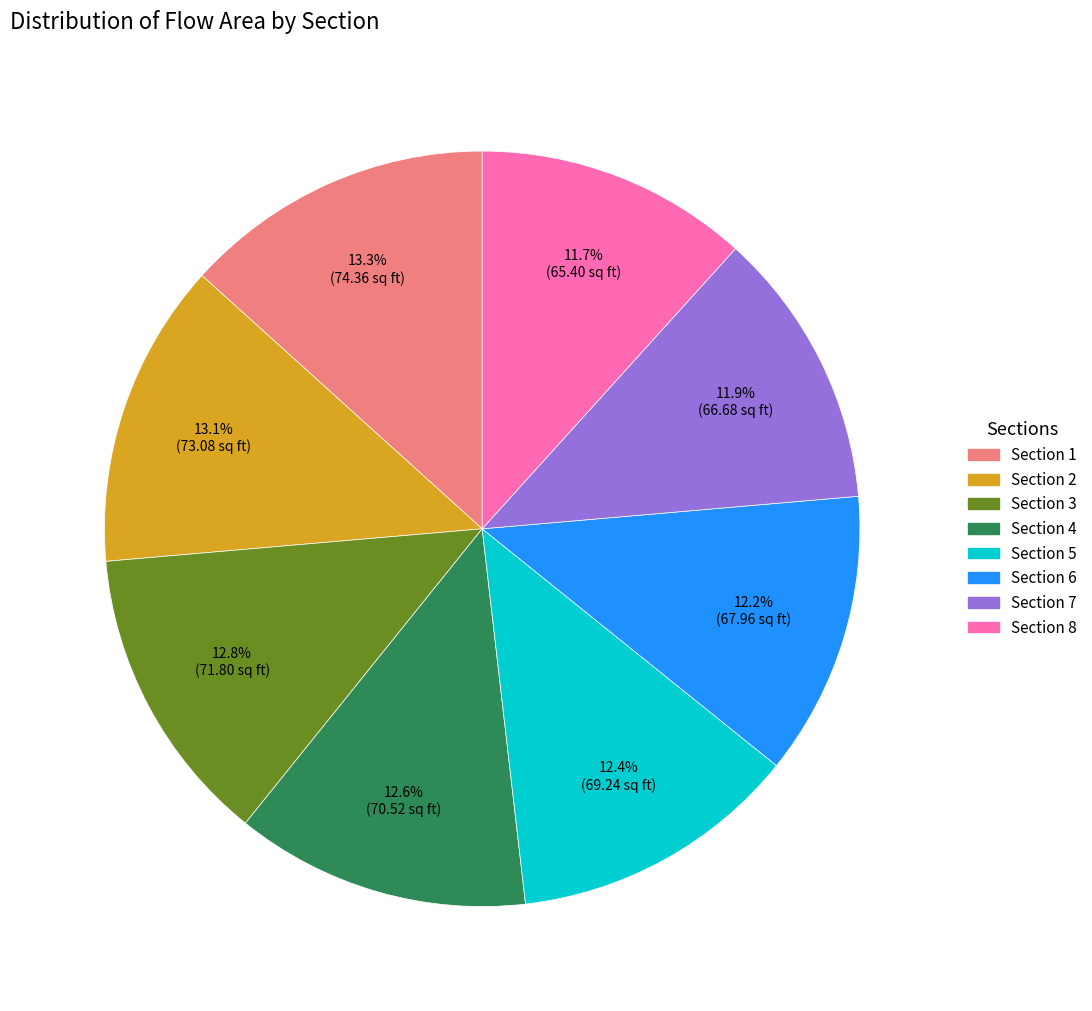

Does Section 6 represent more than half of the total?

No